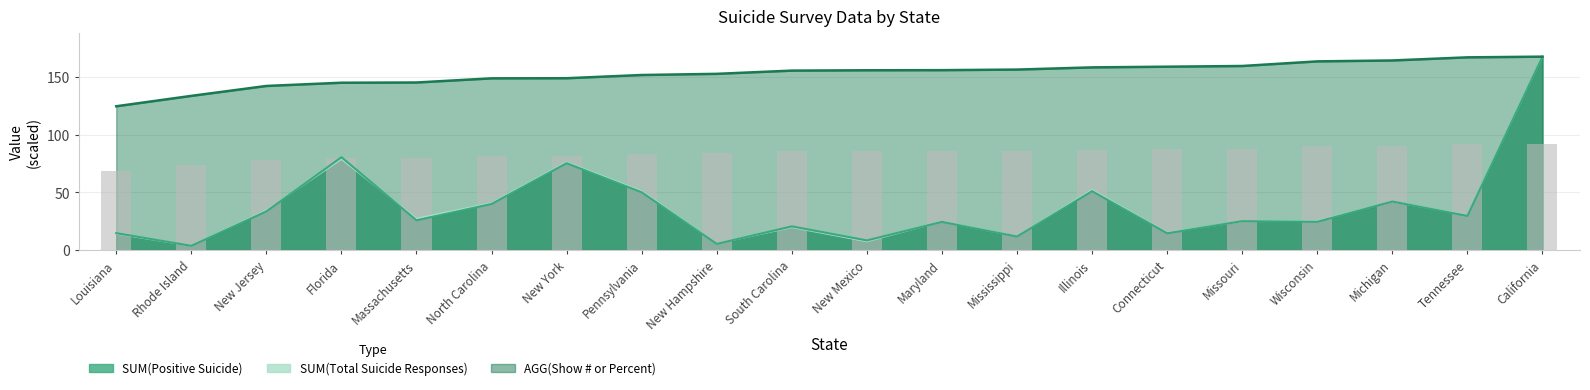

The SUM(Total Suicide Responses) series shows 16.2 at Florida. True or false?

False